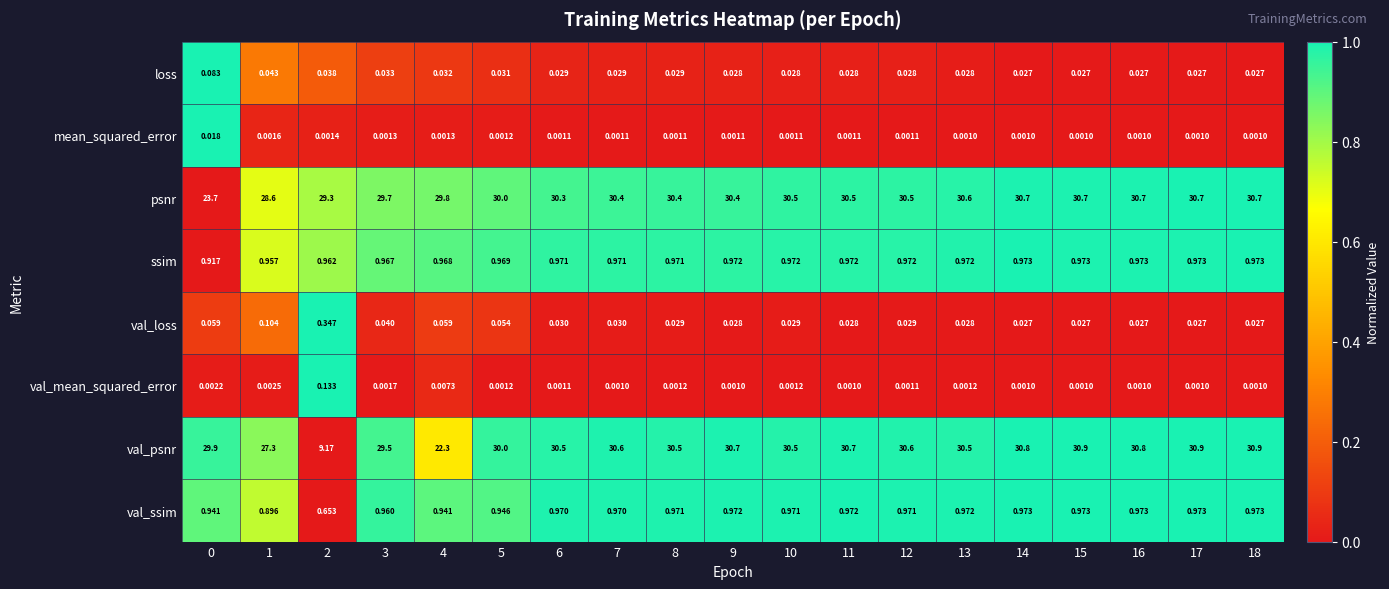

At how many categories does at least one series exceed 0?

19